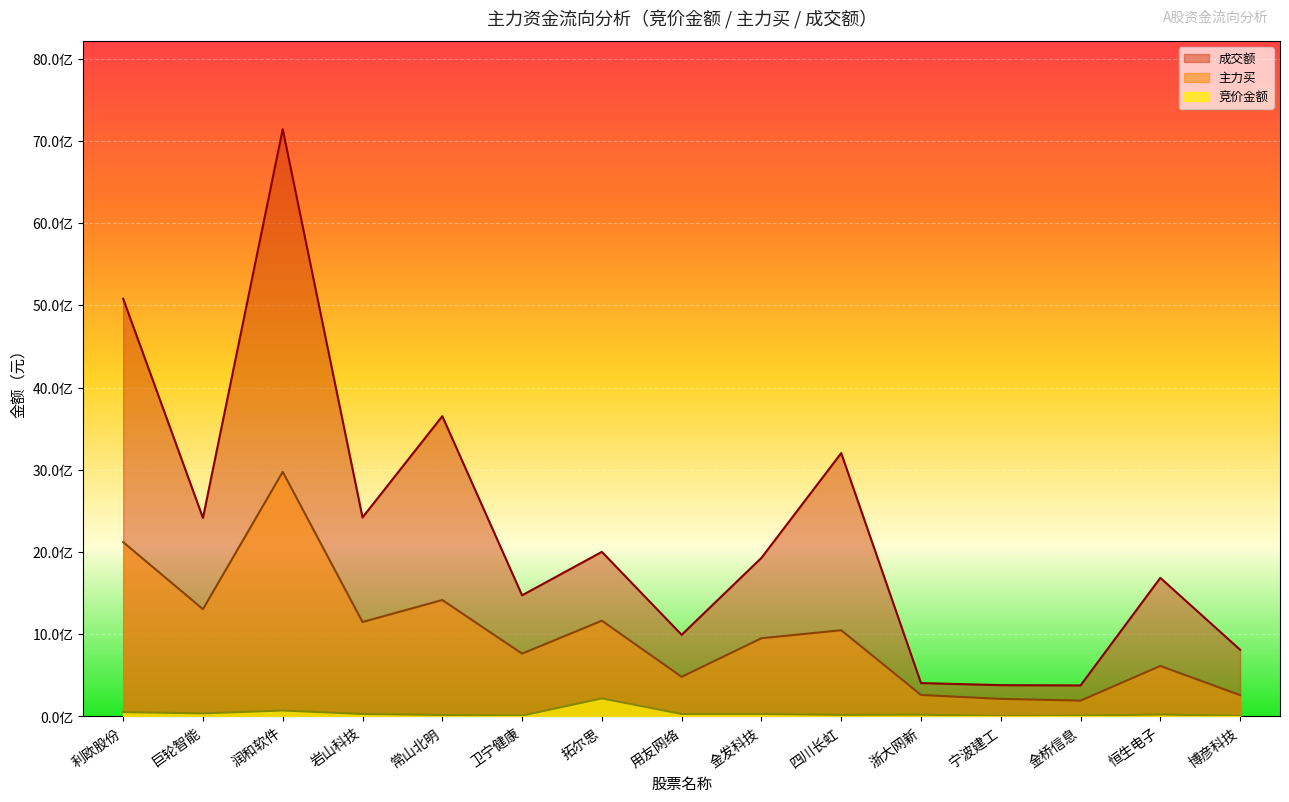

What is the approximate value of 成交额 at 拓尔思, to the nearest 50?

2001690100